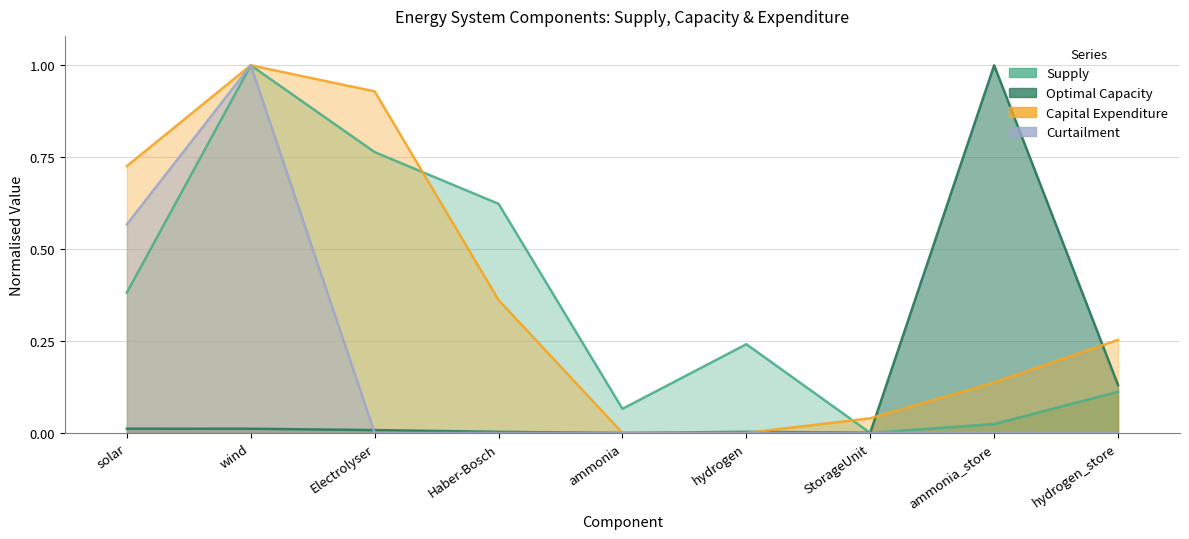

Which label corresponds to the smallest value in the chart?

StorageUnit